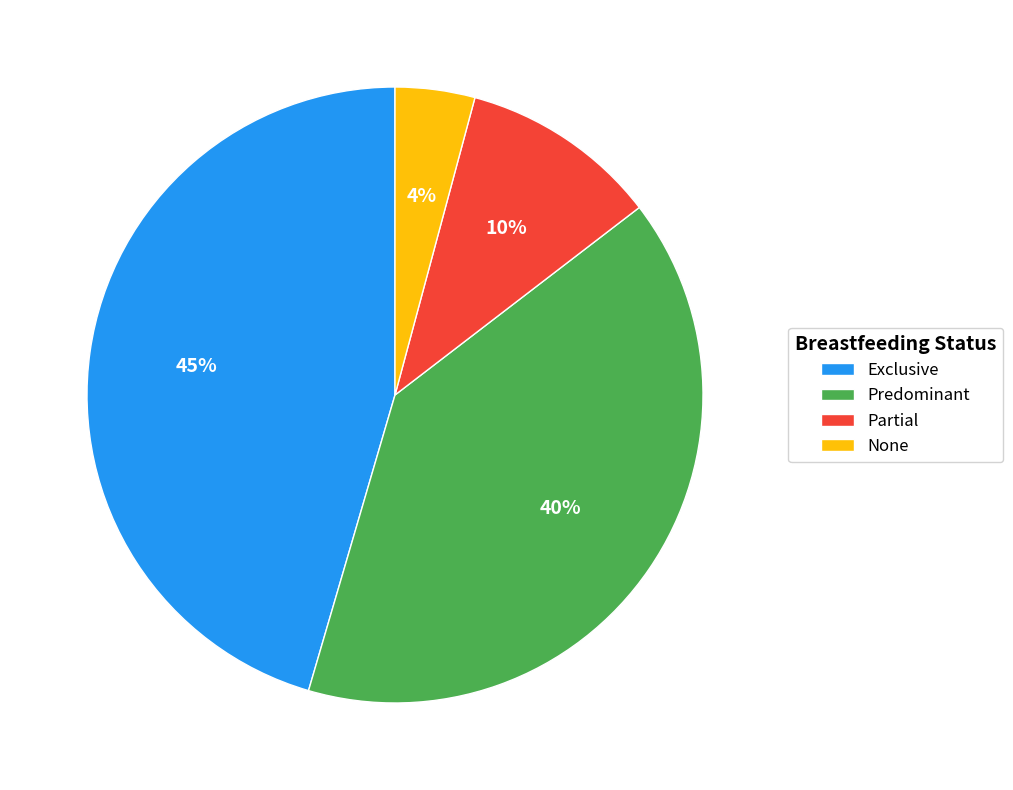

Which category has the biggest portion of the pie?

Exclusive